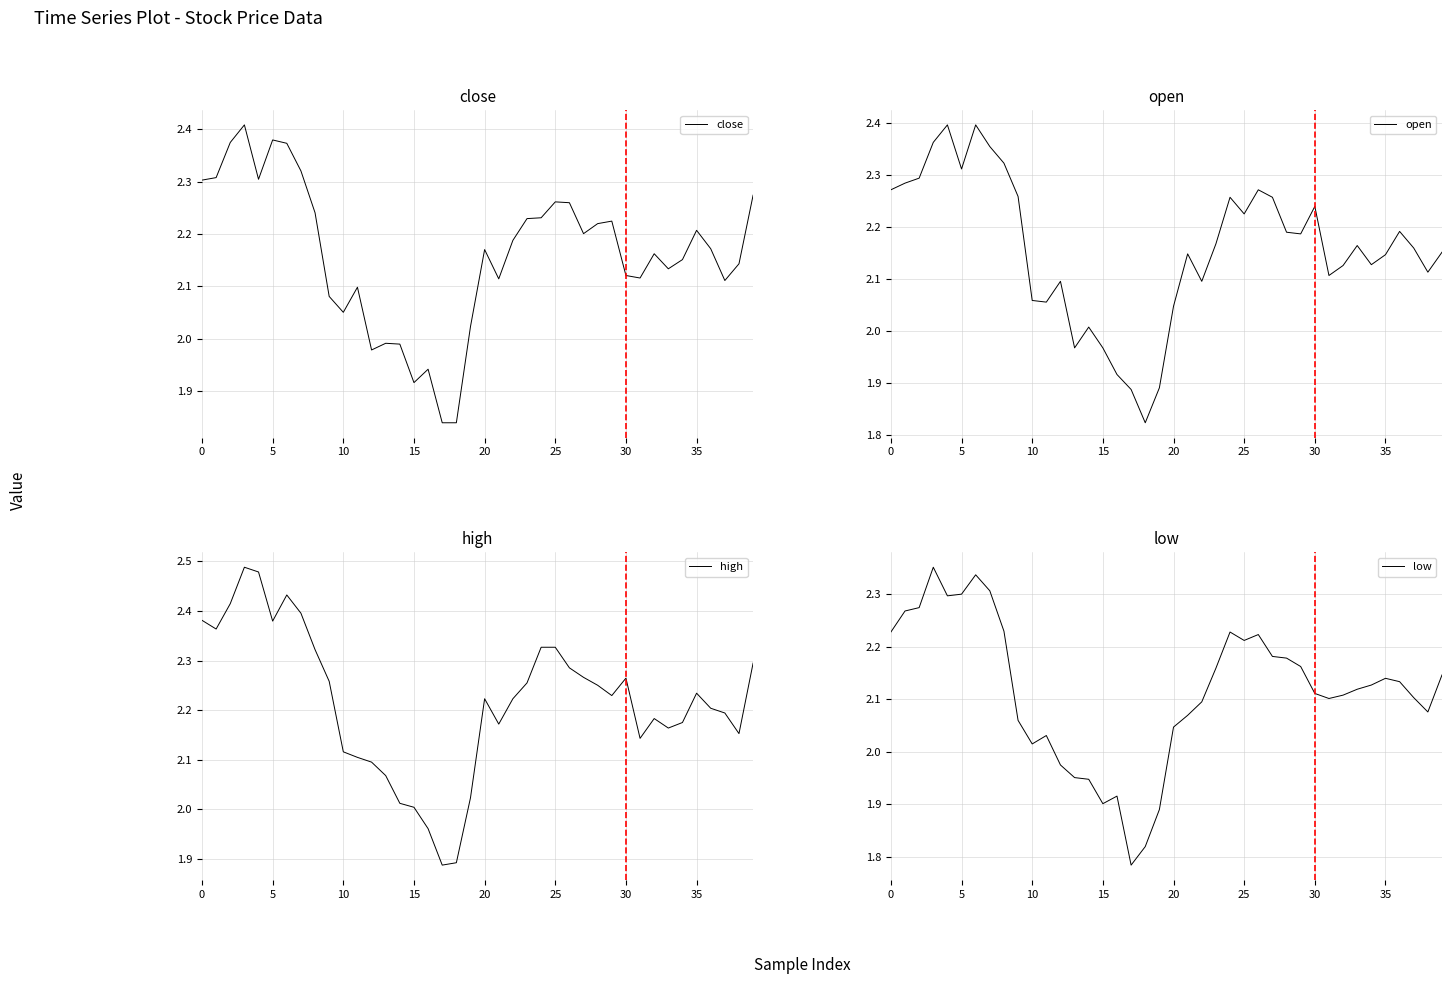

Where is the first local minimum for open?

5